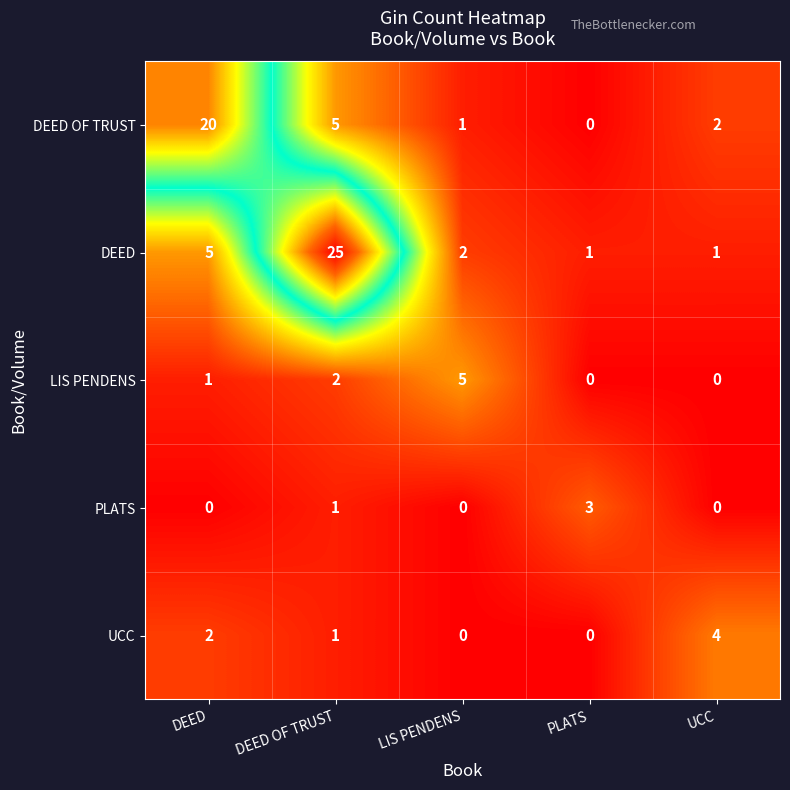

Which series has the largest total across all categories?

DEED